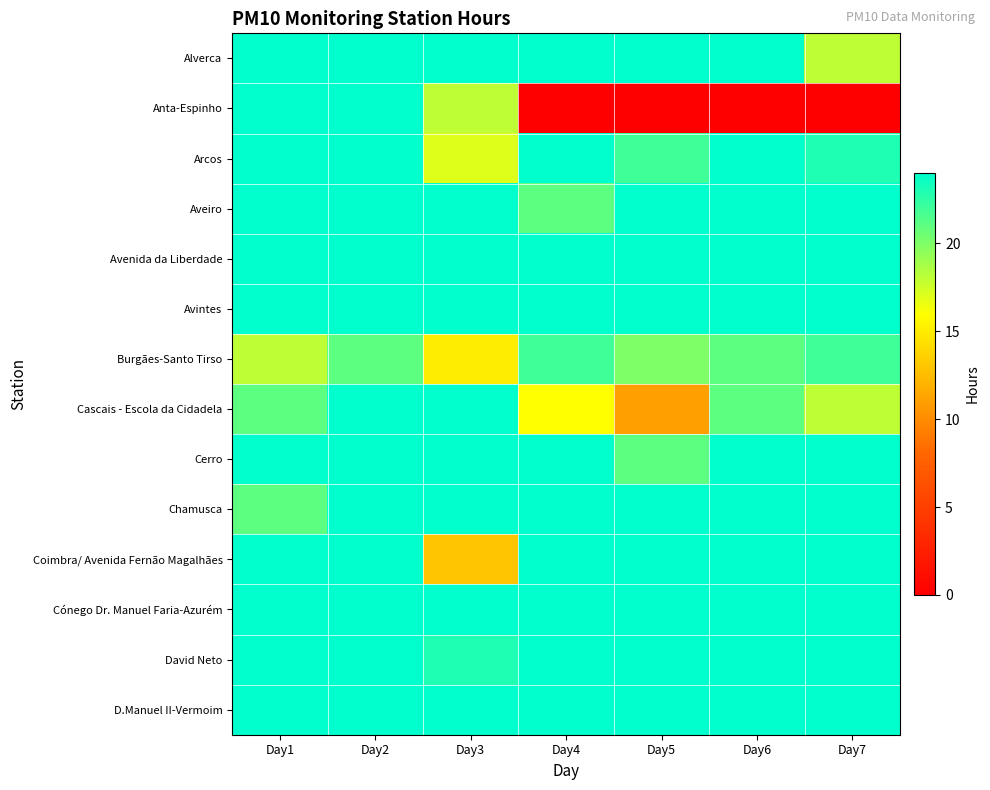

What is the spread (max minus min) of values at Day2?

3